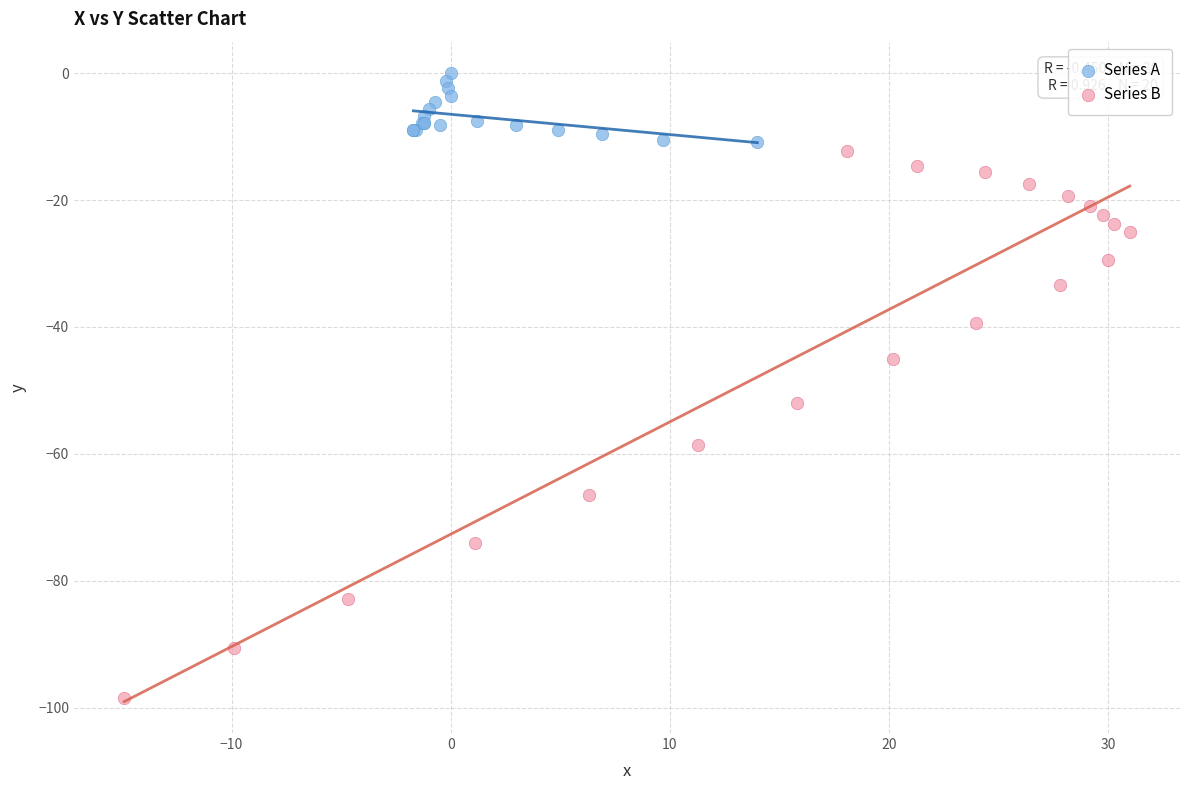

Which series has the largest Y range (max minus min)?

Series B